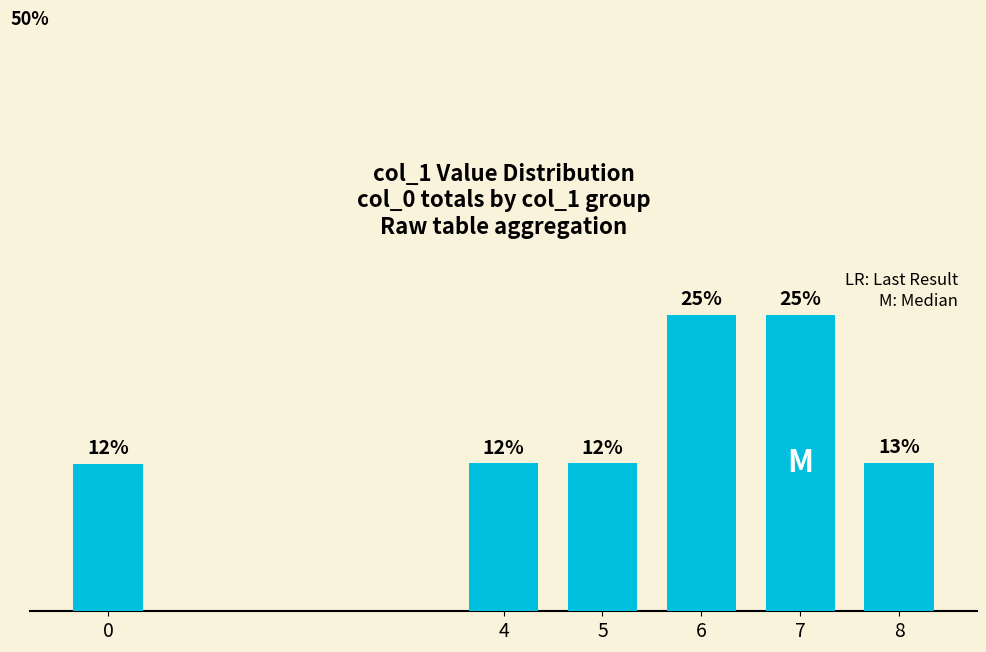

Which category has the highest value across all series?

7